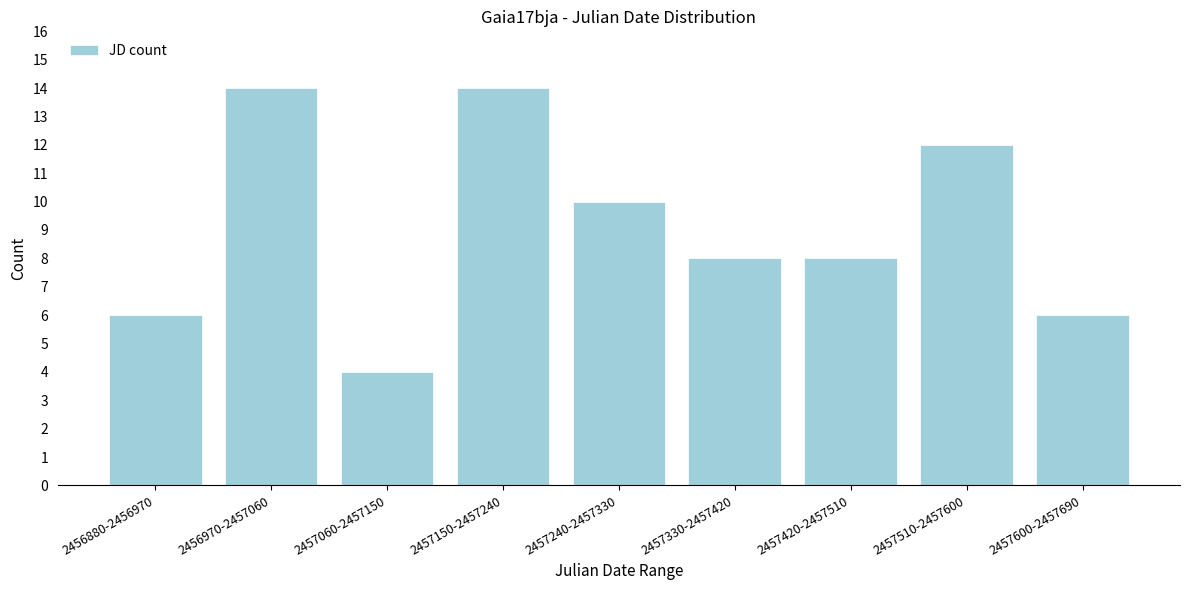

Reading left to right, transcribe all the data shown in this chart.

2456880-2456970=6	2456970-2457060=14	2457060-2457150=4	2457150-2457240=14	2457240-2457330=10	2457330-2457420=8	2457420-2457510=8	2457510-2457600=12	2457600-2457690=6